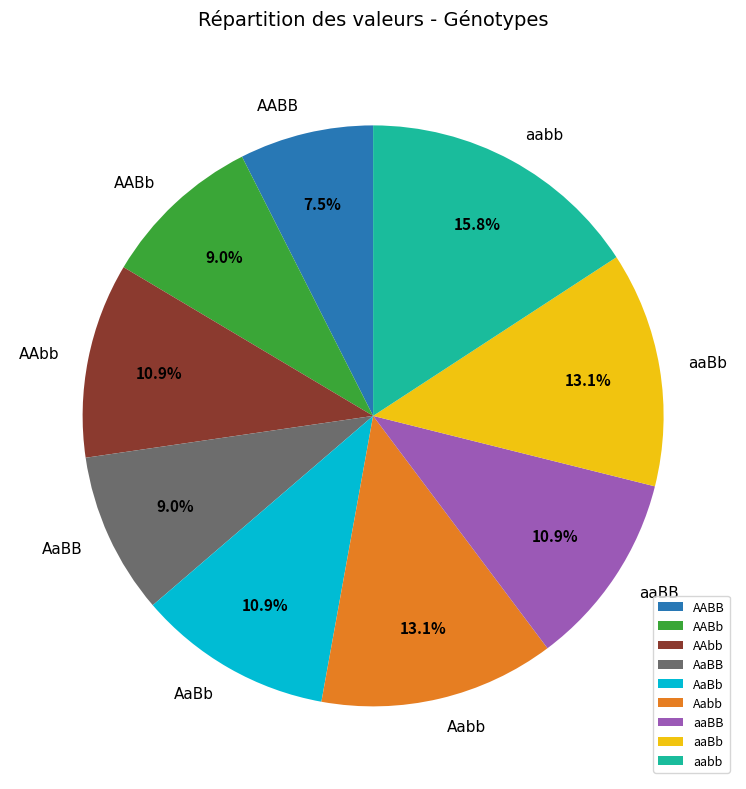

Is it true that AABB is 1% of the pie?

False